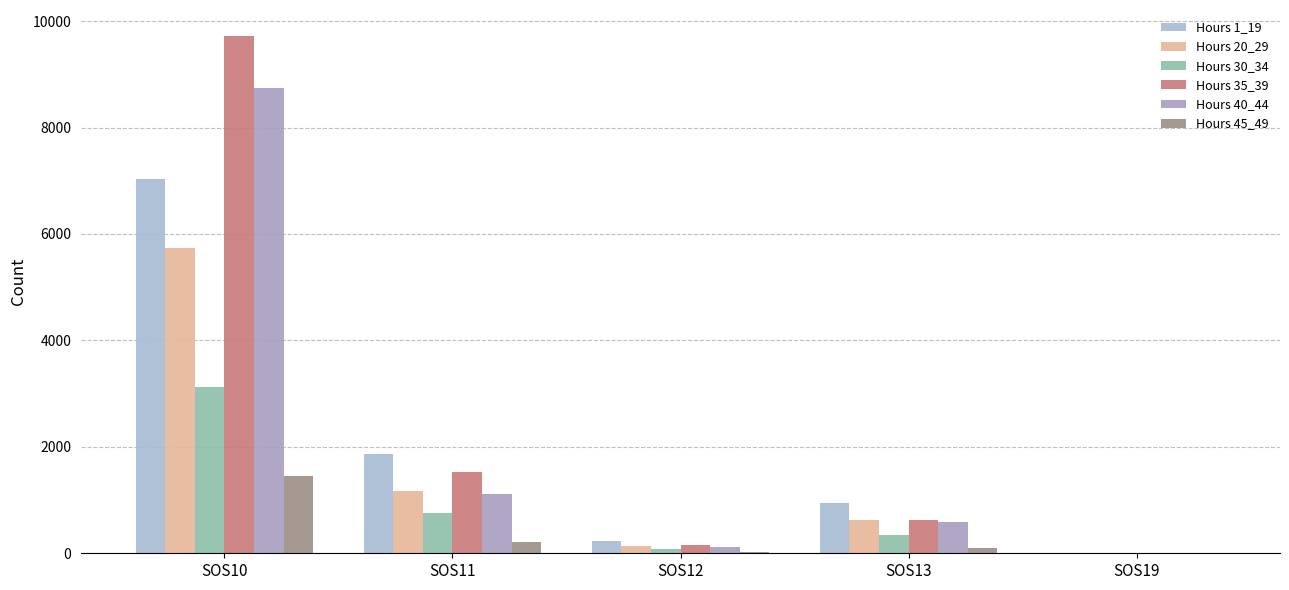

How many data points does each series have?

5